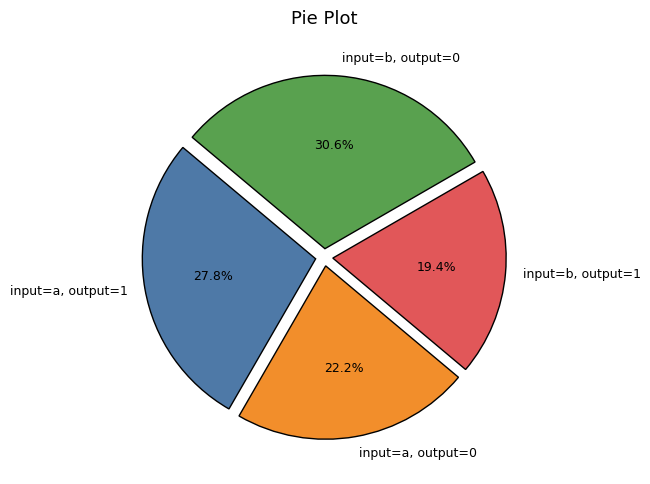

Between input=a, output=1 and input=a, output=0, which is larger?

input=a, output=1